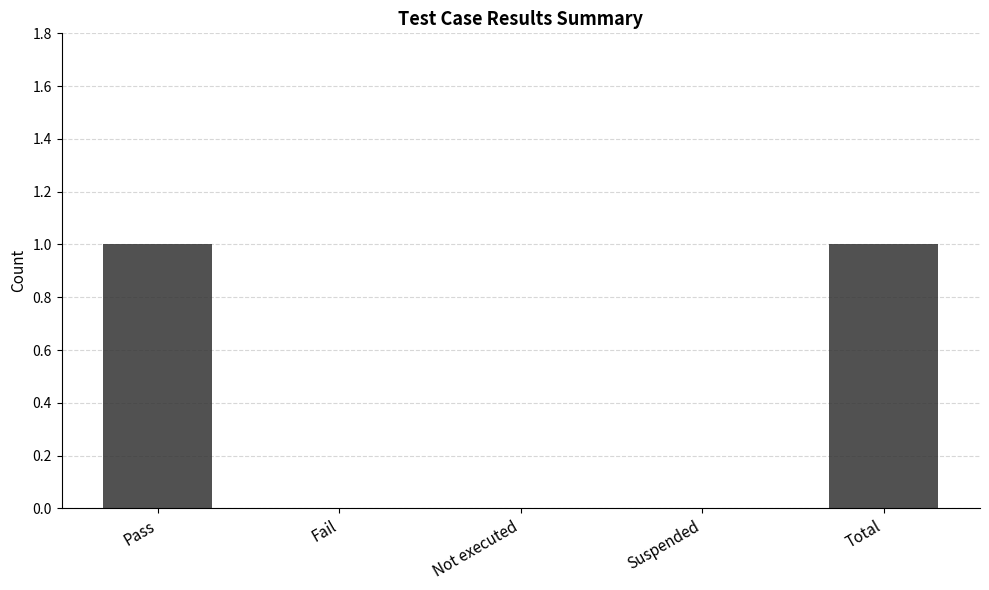

Is it true that the value at Total is 1?

True